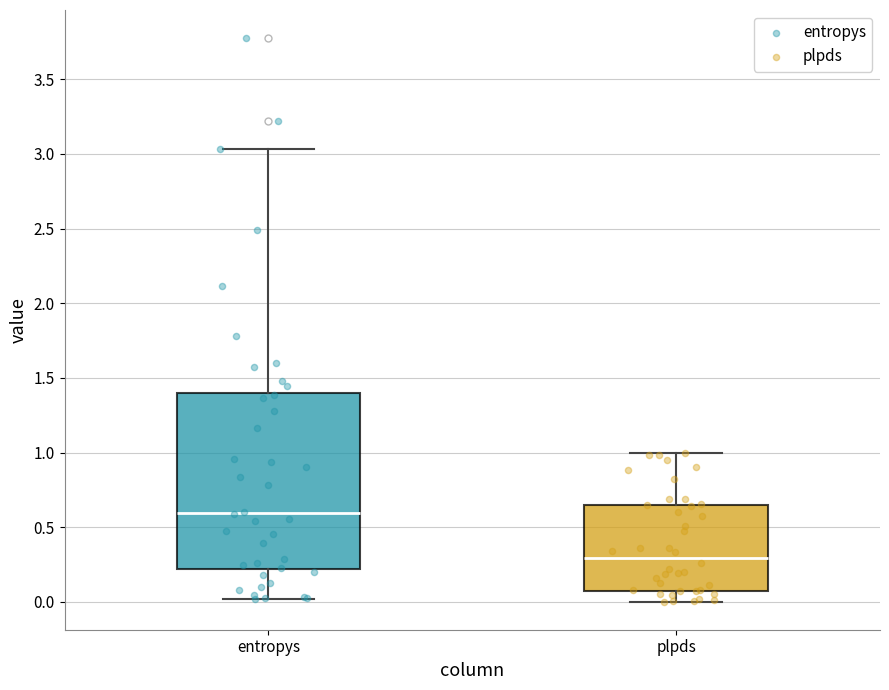

Where does the lower whisker of the box for plpds end on the y-axis? The values are not printed on the chart, so give them approximately, as read against the axis.

0.00